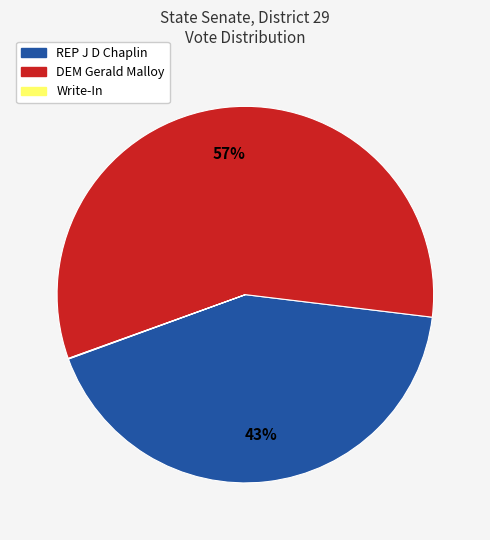

Does any single category account for the majority?

Yes